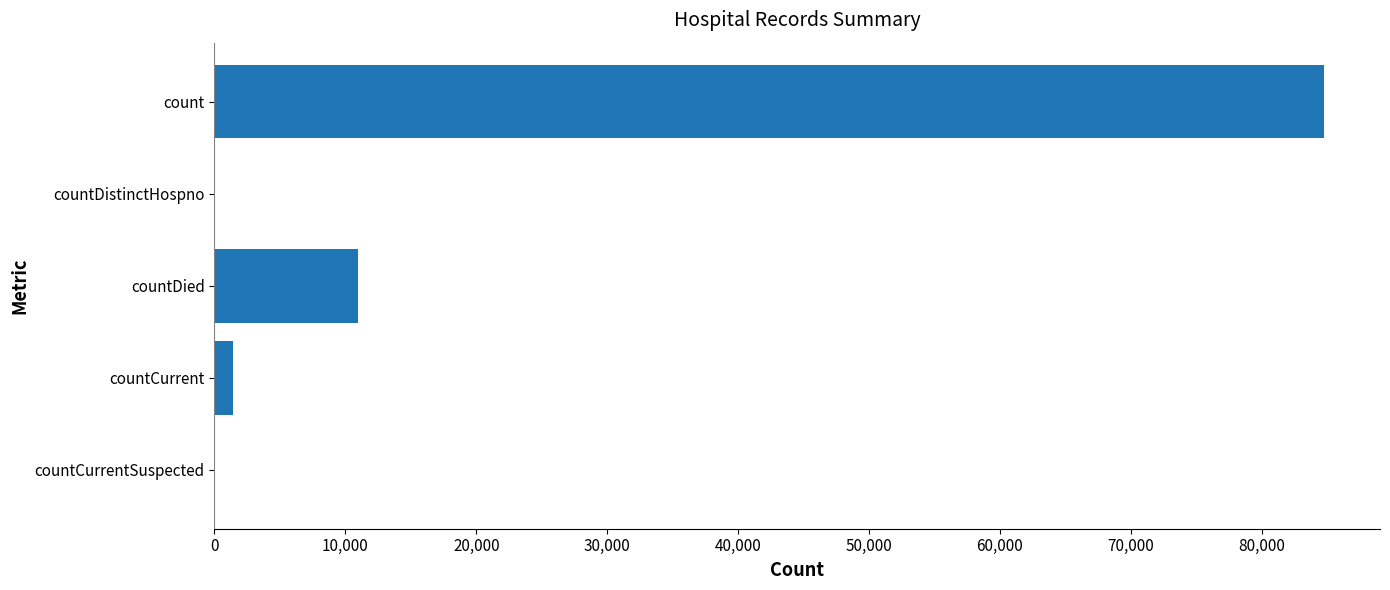

Where is the data nearest to the value 42393?

countDied